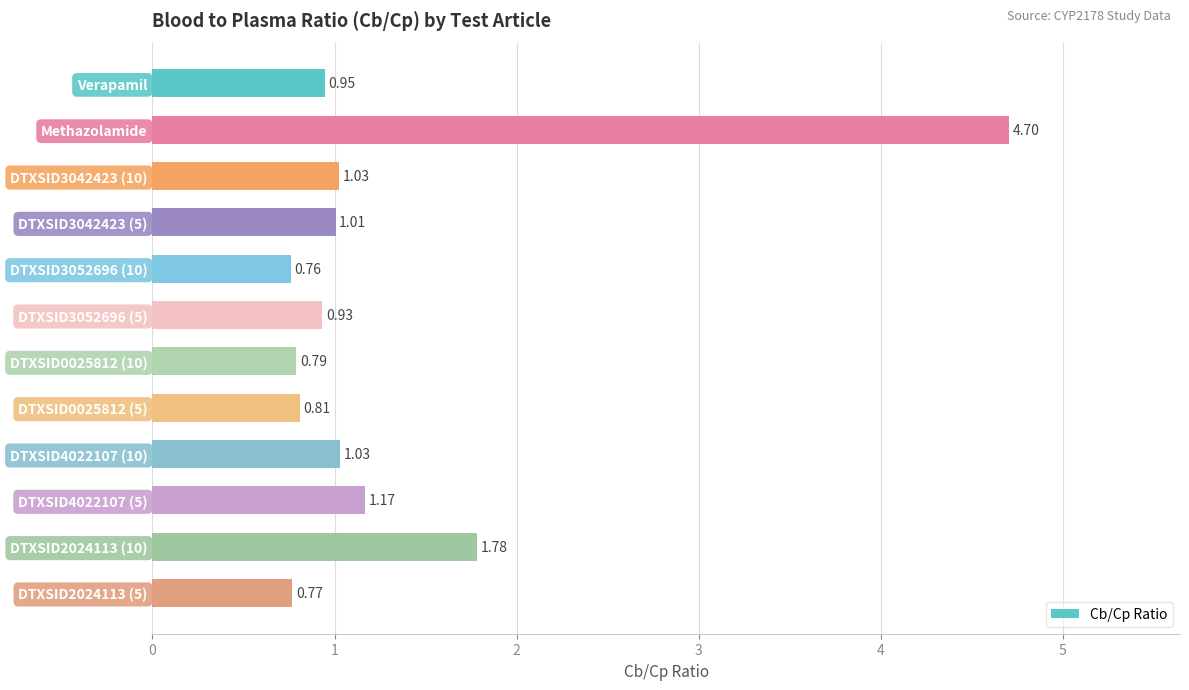

Are the bars horizontal?

Yes